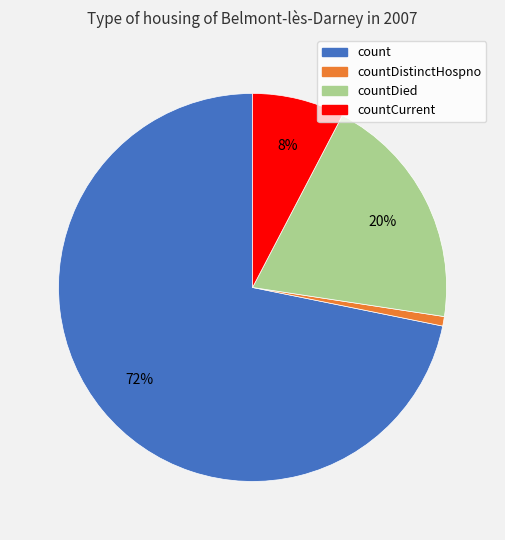

Is there any slice that represents more than half of the pie?

Yes